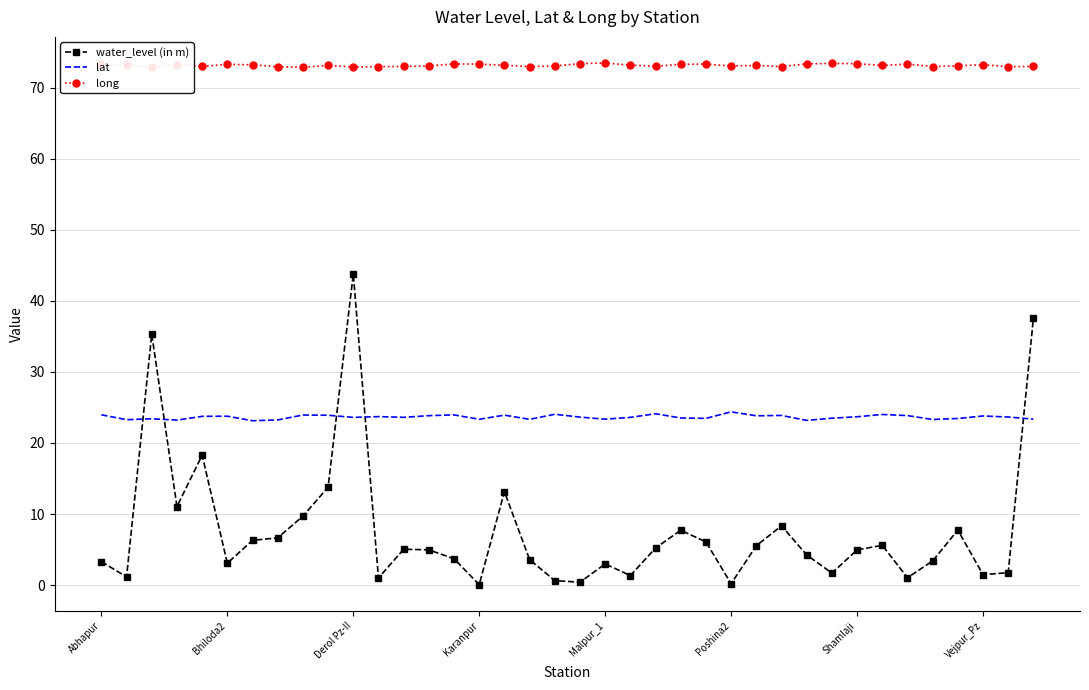

What is the total value across all series at 37?

133.9